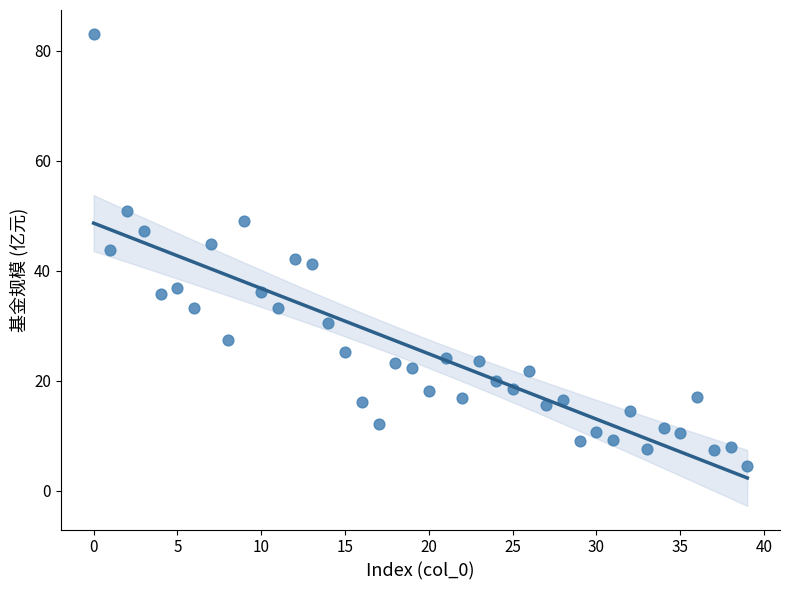

What is the range of Y values (max minus min)?

78.6